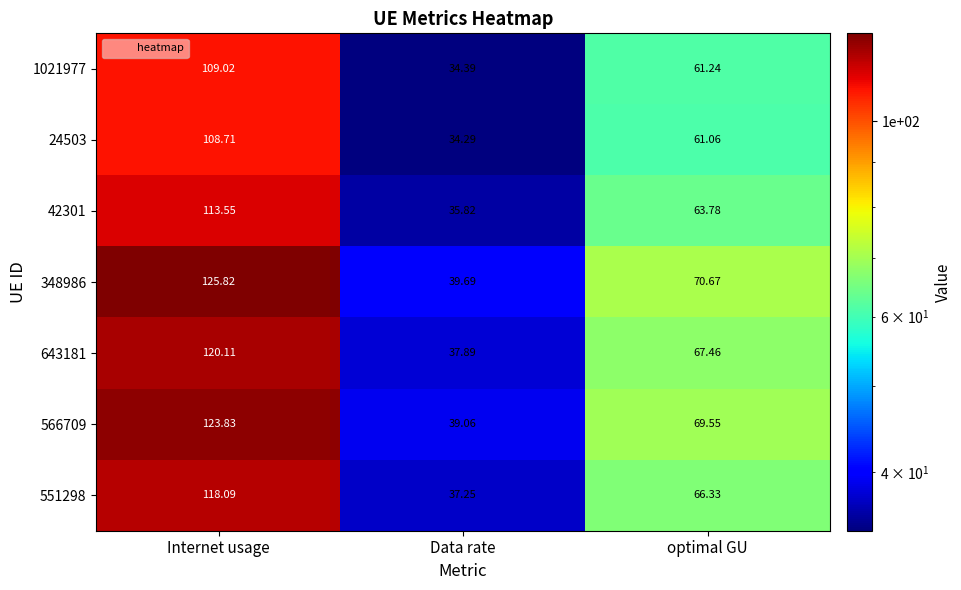

Between Data rate and optimal GU, which series saw the biggest shift?

348986